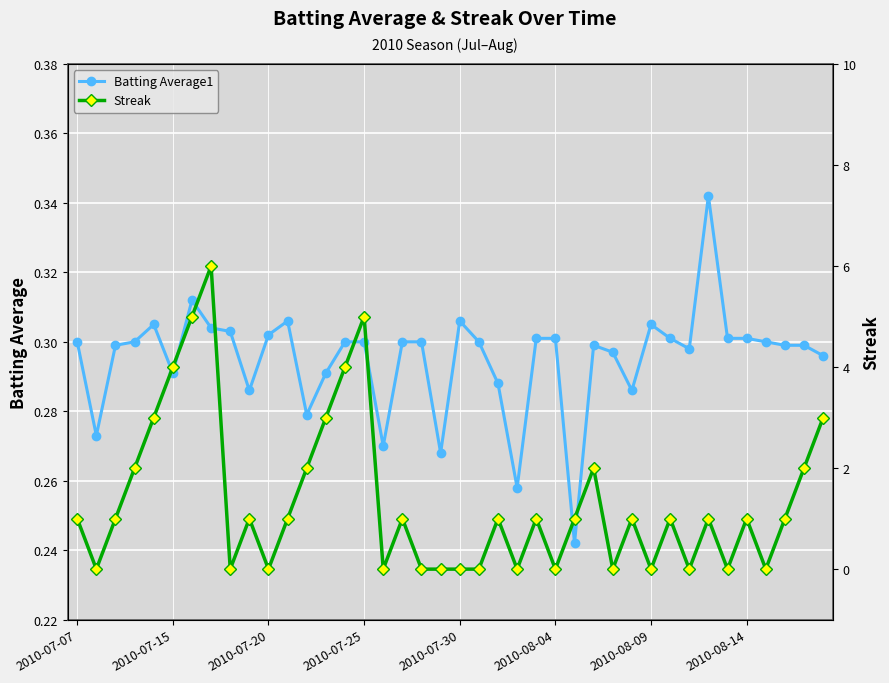

True or false: Batting Average1 has more than 1 interior local peaks.

True